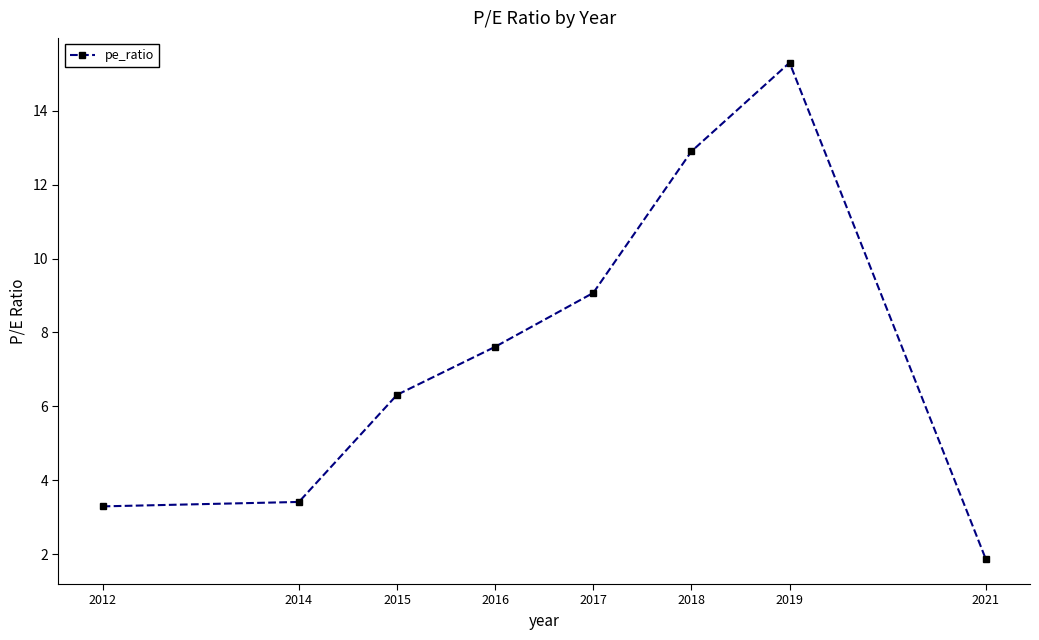

Which category has the highest value across all series?

2019